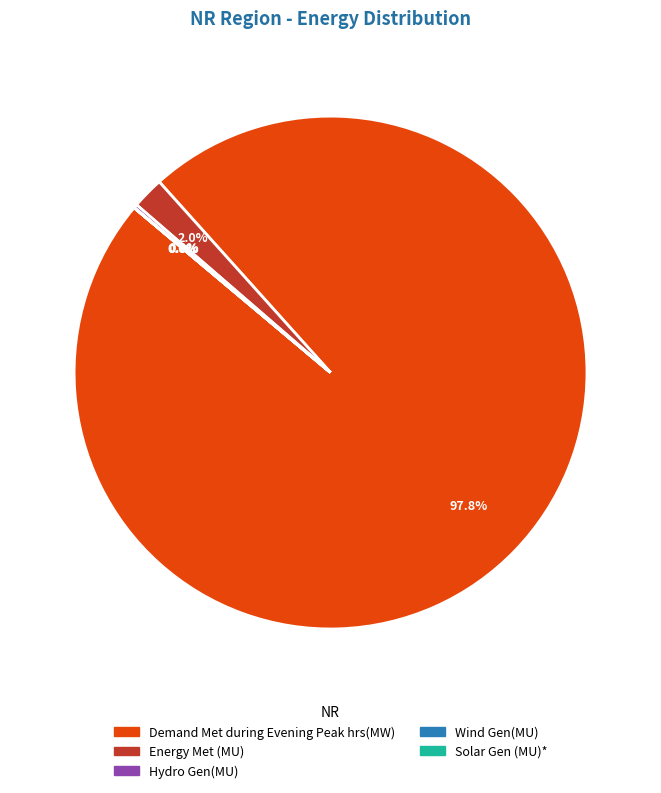

Which has a higher value, Energy Met (MU) or Demand Met during Evening Peak hrs(MW)?

Demand Met during Evening Peak hrs(MW)